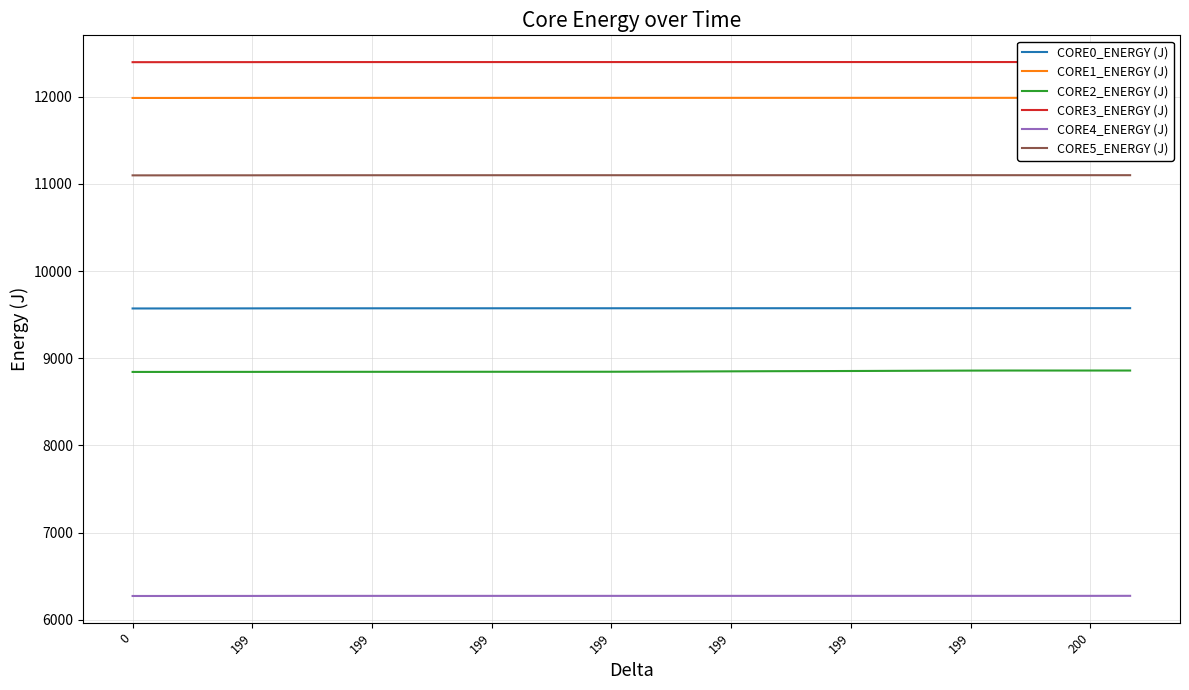

Is it true that CORE3_ENERGY (J) equals 12396.8 at 200?

True